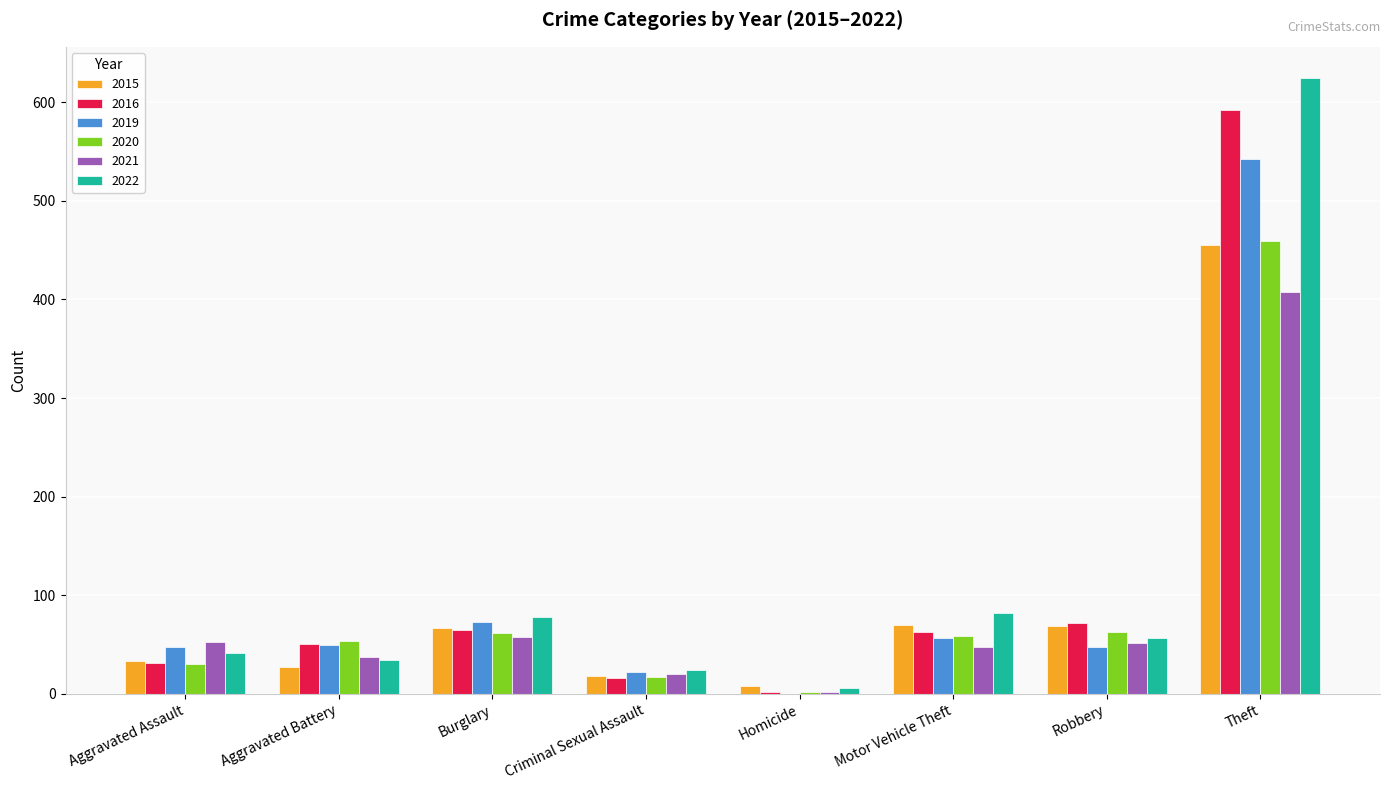

What is the total value across all series at Criminal Sexual Assault?

117